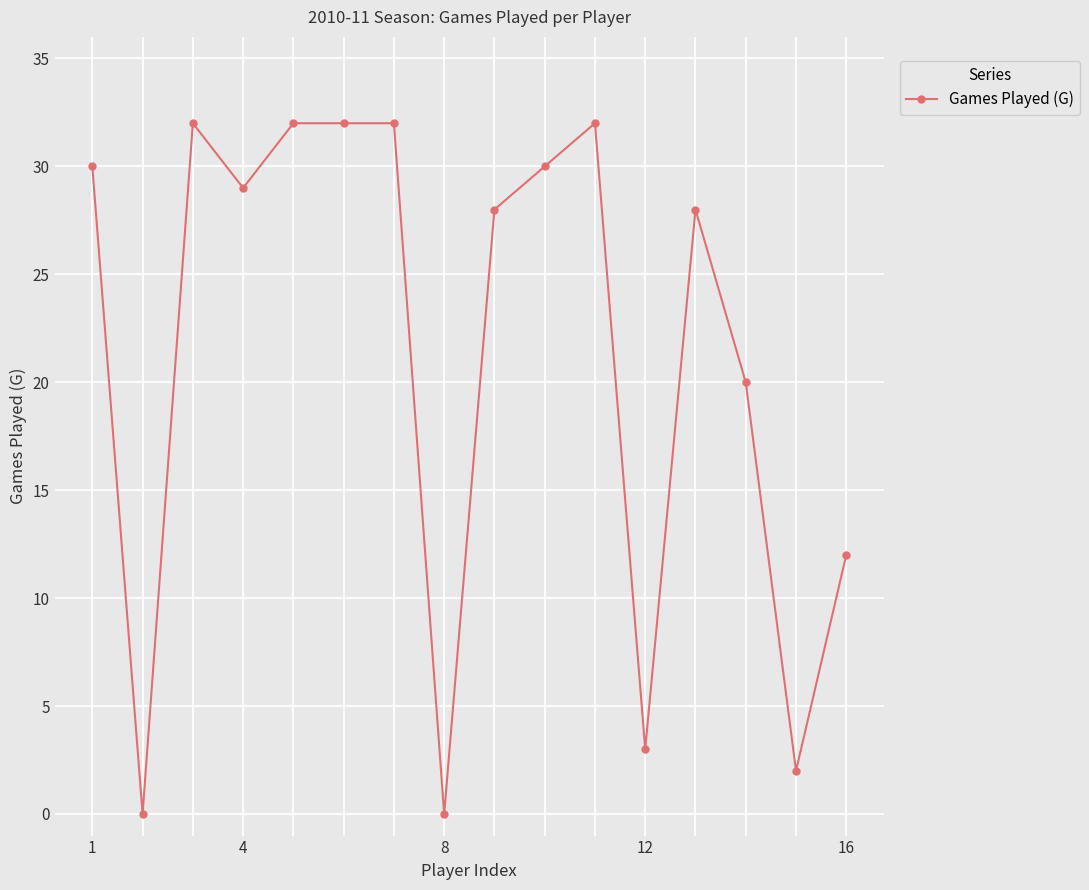

What is the difference between the maximum and second lowest values?

32